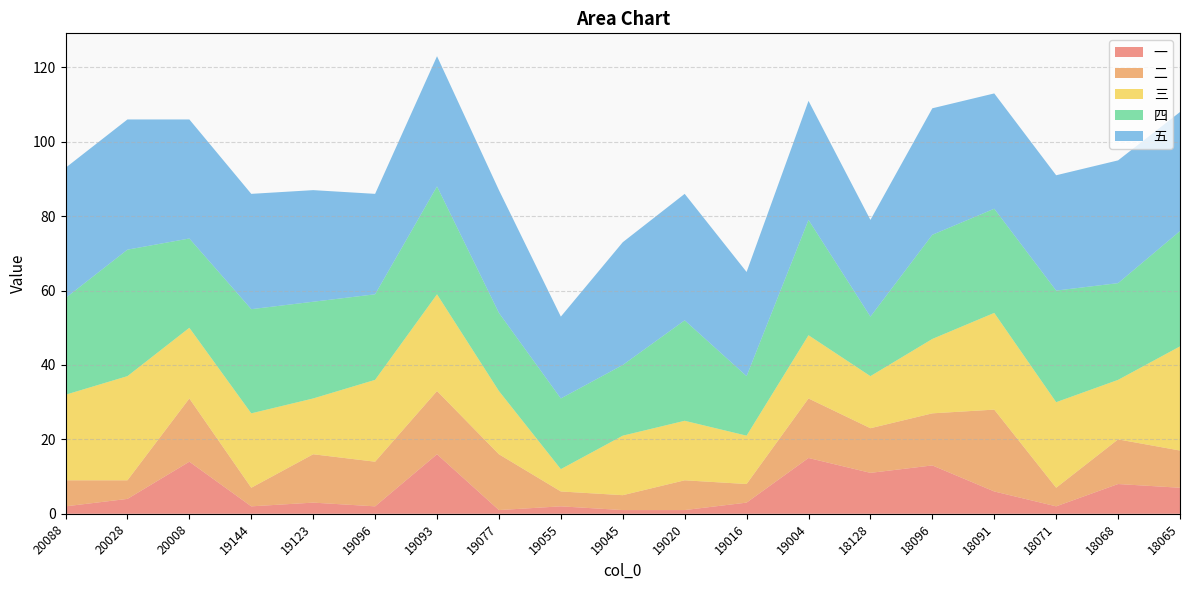

Reading right to left, what are all the values shown in this chart?

一: 7	8	2	6	13	11	15	3	1	1	2	1	16	2	3	2	14	4	2
二: 10	12	5	22	14	12	16	5	8	4	4	15	17	12	13	5	17	5	7
三: 28	16	23	26	20	14	17	13	16	16	6	17	26	22	15	20	19	28	23
四: 31	26	30	28	28	16	31	16	27	19	19	21	29	23	26	28	24	34	26
五: 32	33	31	31	34	26	32	28	34	33	22	33	35	27	30	31	32	35	35